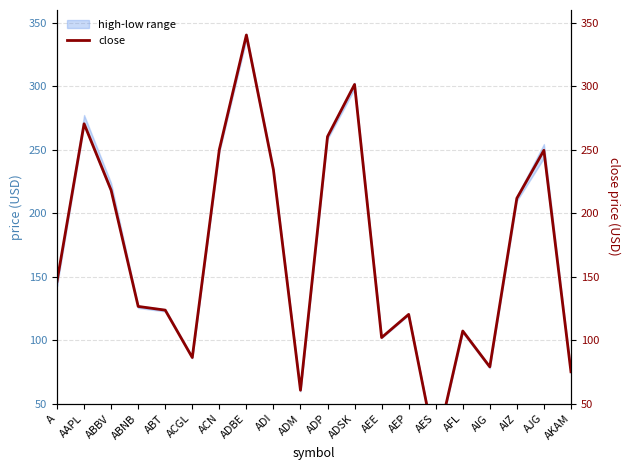

True or false: the data has more than 1 interior local peaks.

True